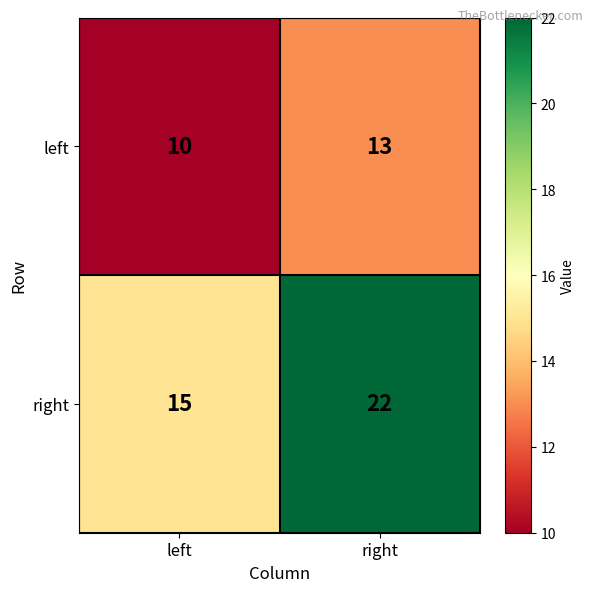

At which category does the chart reach its peak across all series?

right